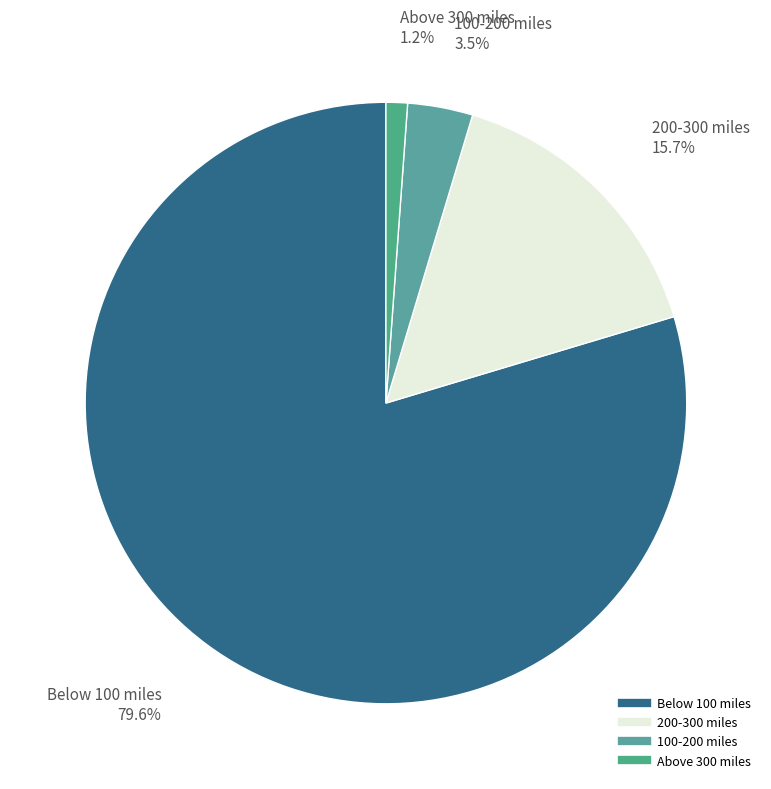

To the nearest percent, what portion does 200-300 miles represent?

16%